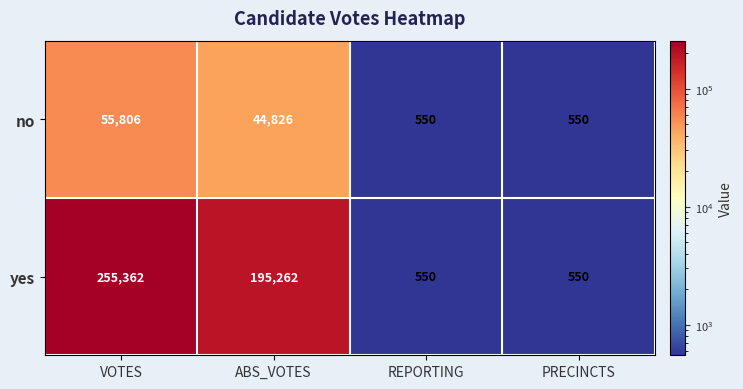

Reading right to left, list all the values displayed in this chart.

no: 550	550	44826	55806
yes: 550	550	195262	255362